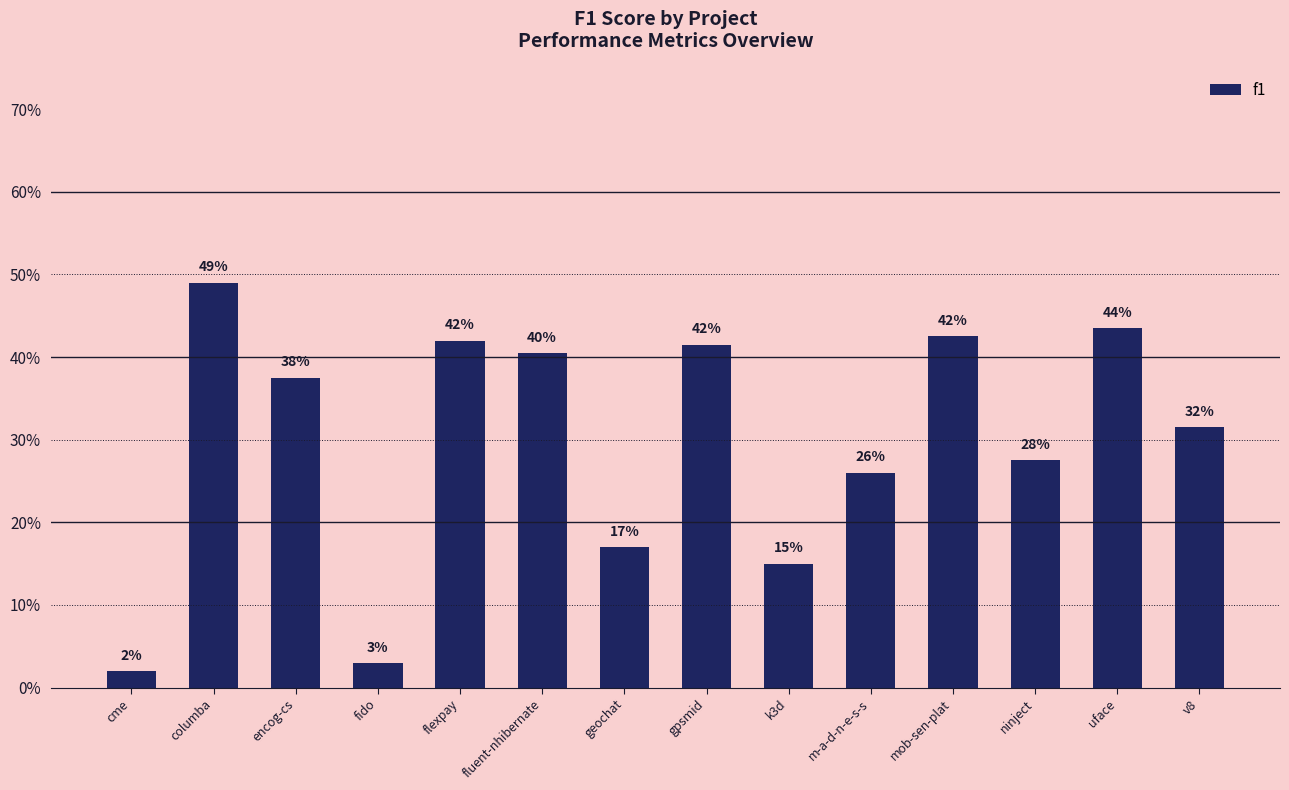

At which label is the value closest to 0?

cme